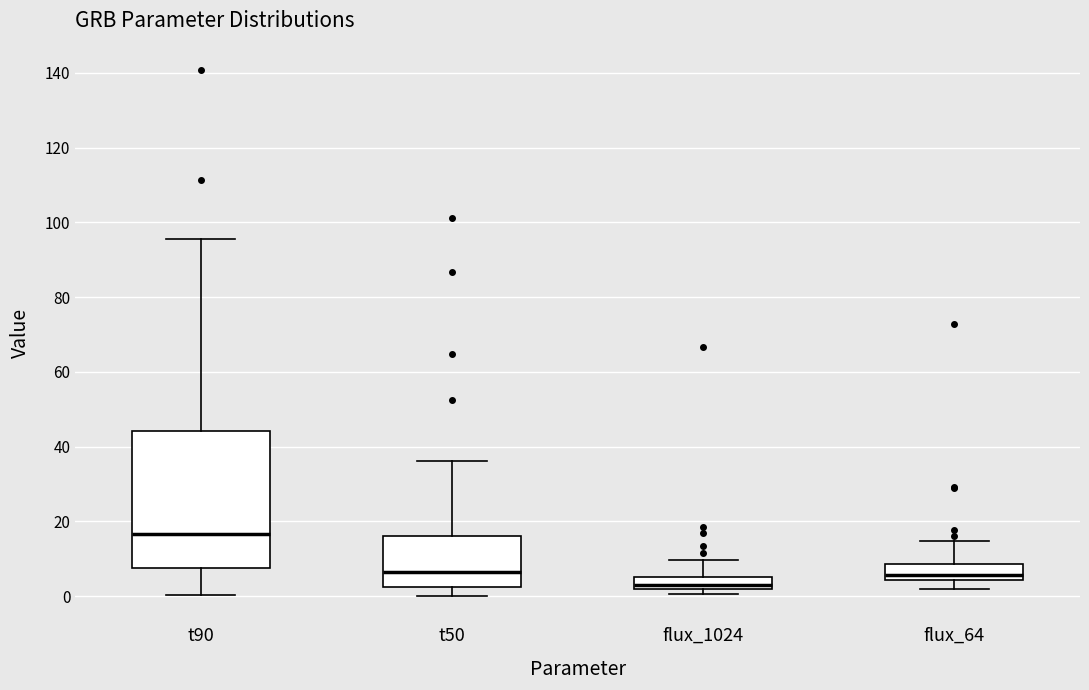

Which box has the highest median line?

t90